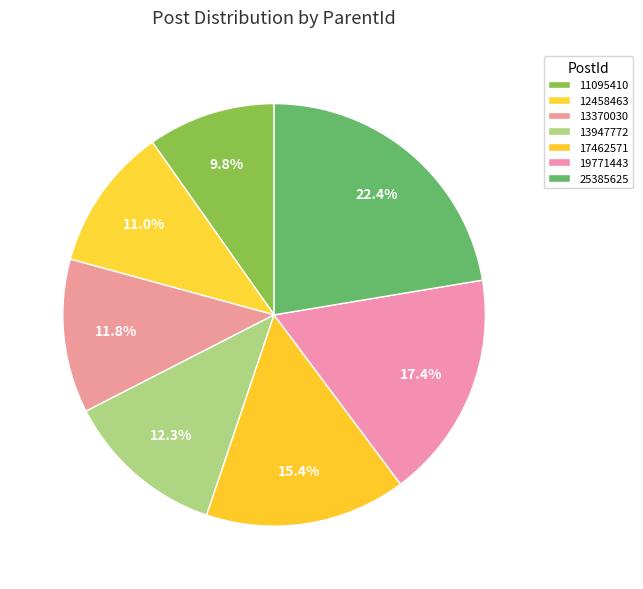

How many slices are in this pie chart?

7